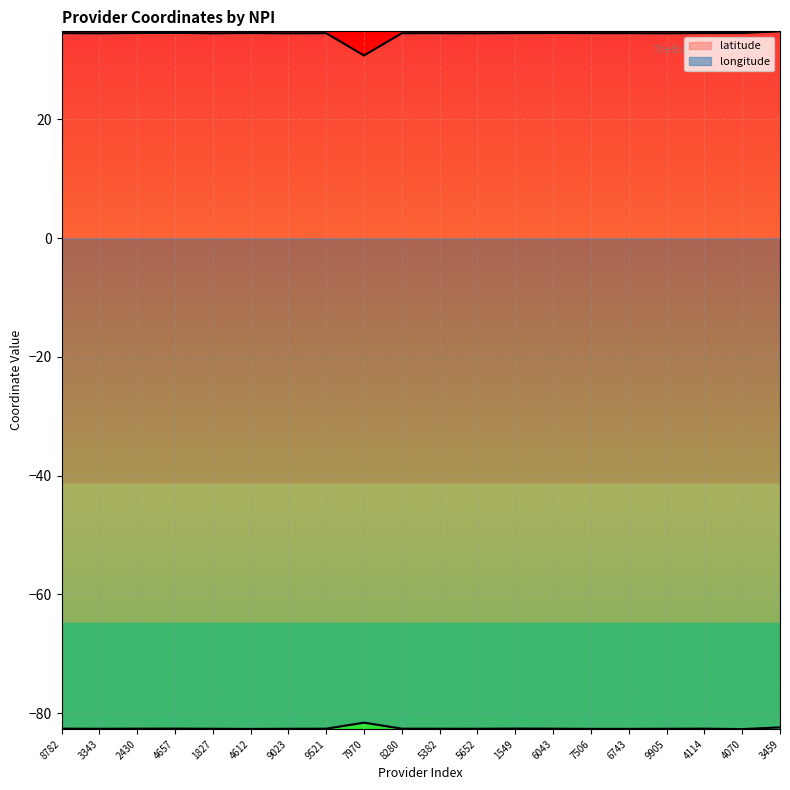

True or false: latitude and longitude cross at least once.

False